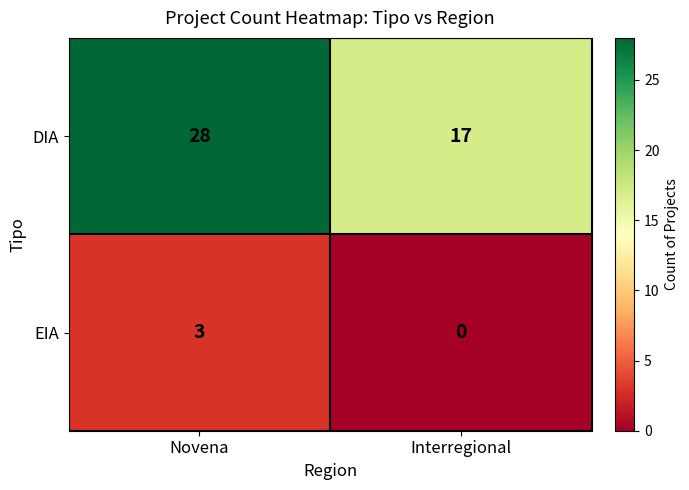

Reading left to right, transcribe all the data shown in this chart.

DIA: 28	17
EIA: 3	0